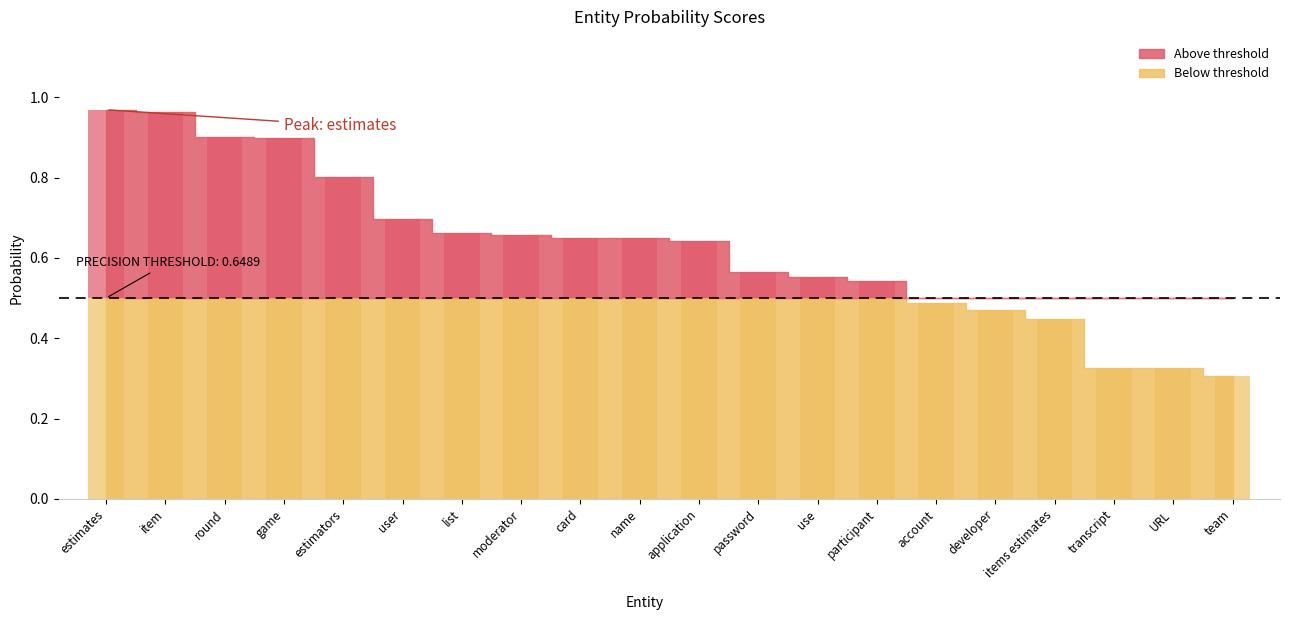

Is it true that the value at estimators is 0.8?

True